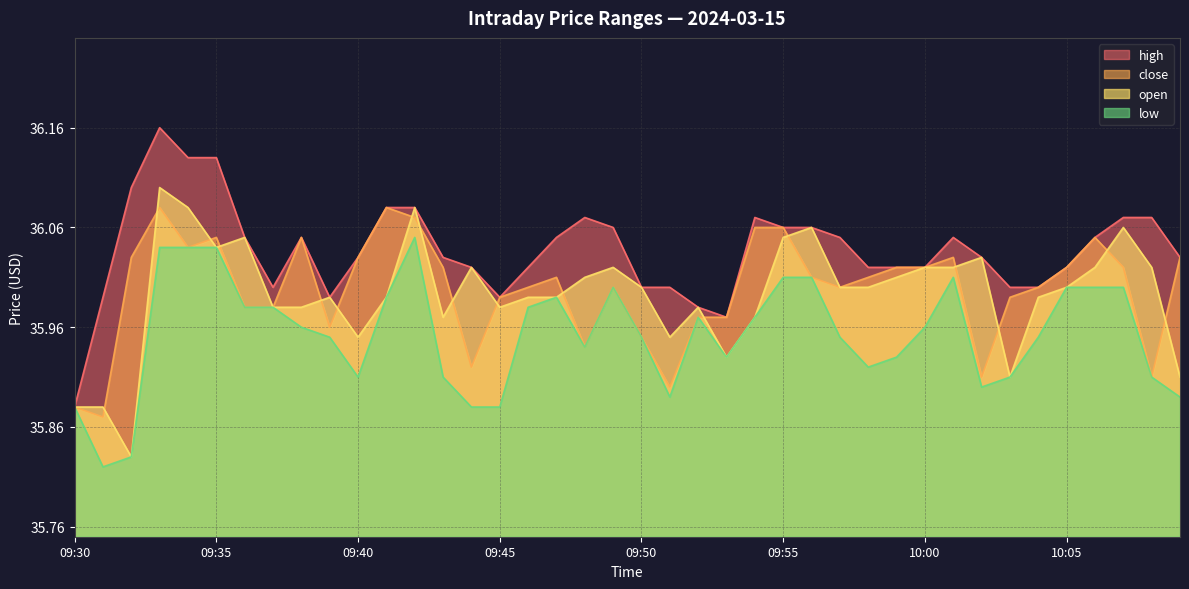

What is the sum of all open values?

1439.7